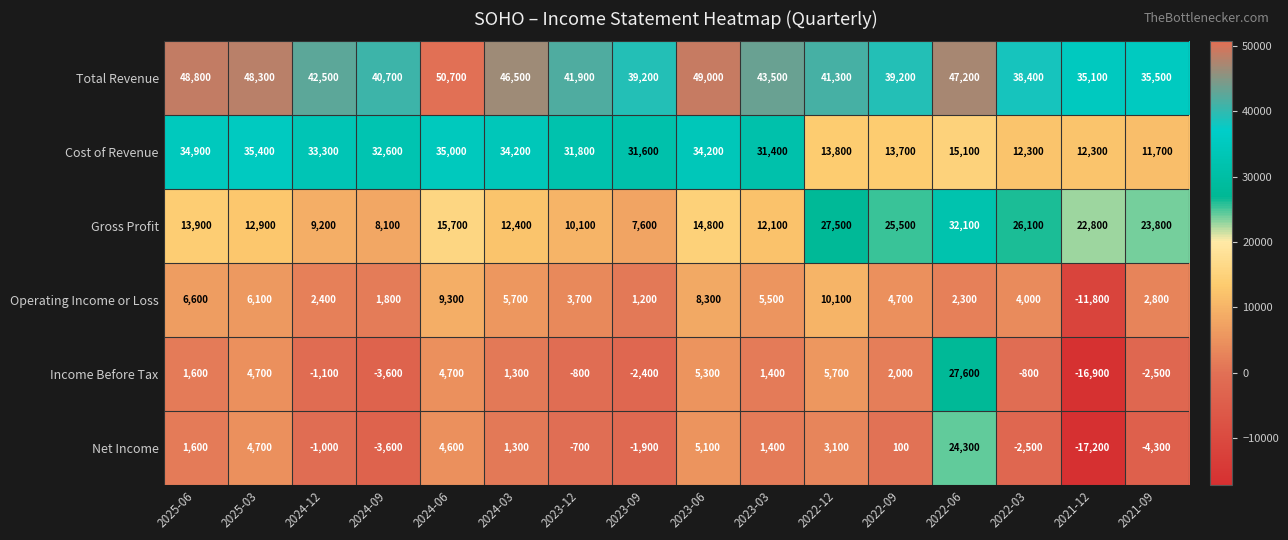

List the series in order of their peak value, lowest first.

Operating Income or Loss, Net Income, Income Before Tax, Gross Profit, Cost of Revenue, Total Revenue